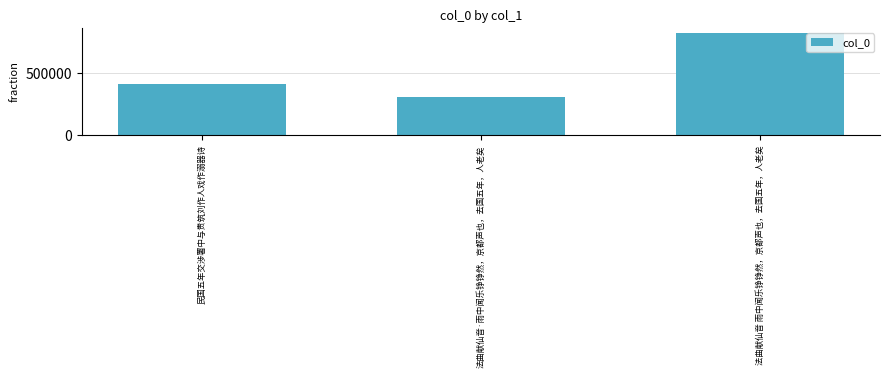

How many values are between 308919 and 822988?

3